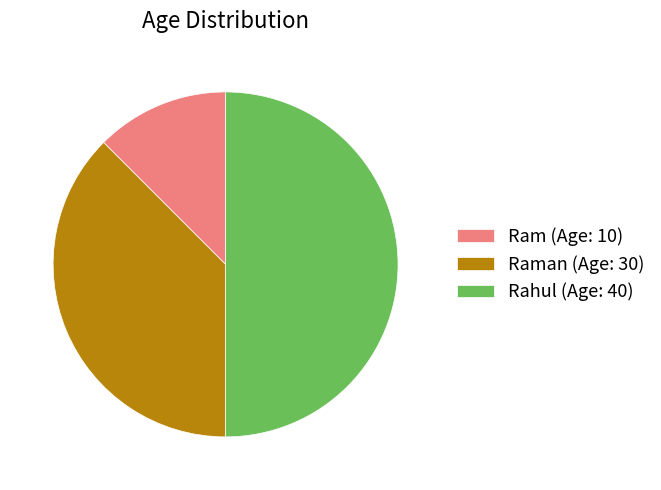

Is the sum of Rahul (Age: 40) and Ram (Age: 10) greater than half?

Yes